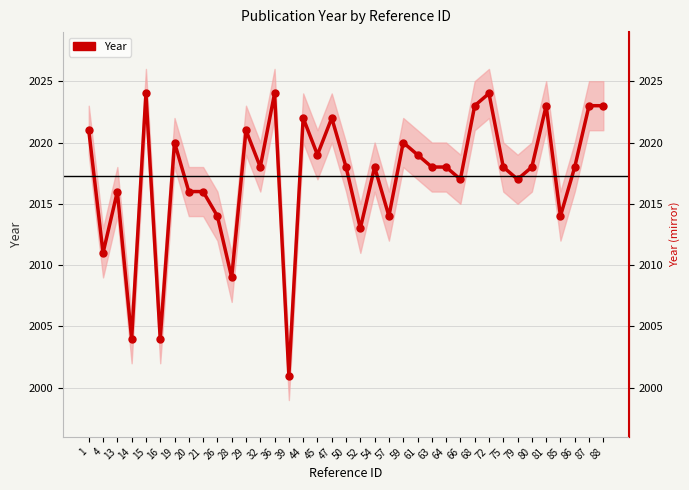

True or false: the data has more than 0 interior local peaks.

True